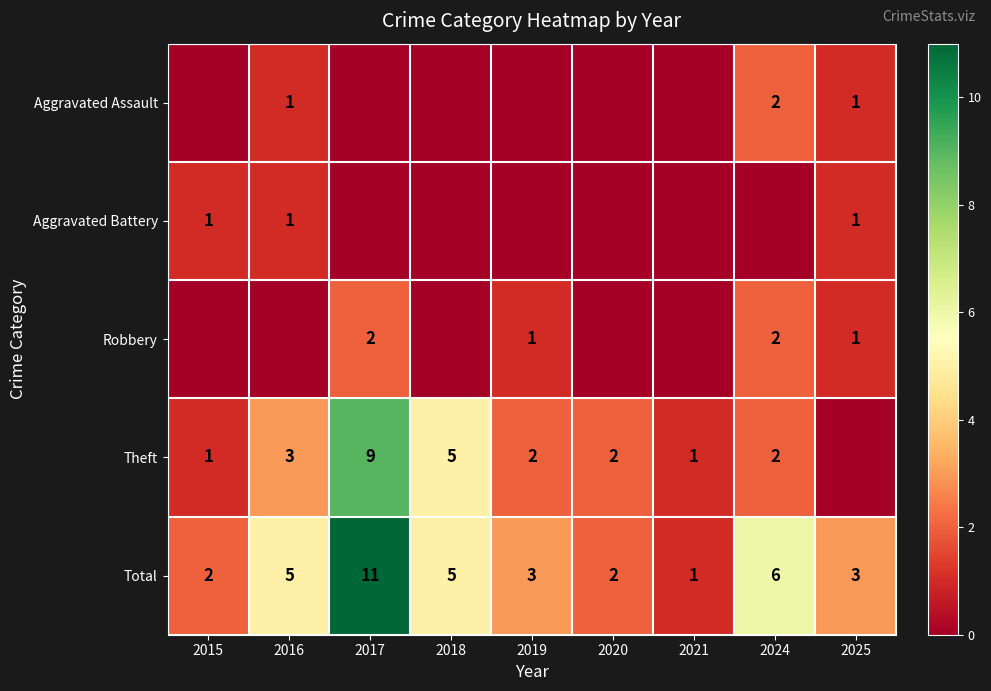

The value of Theft at 2015 is 1. True or false?

True